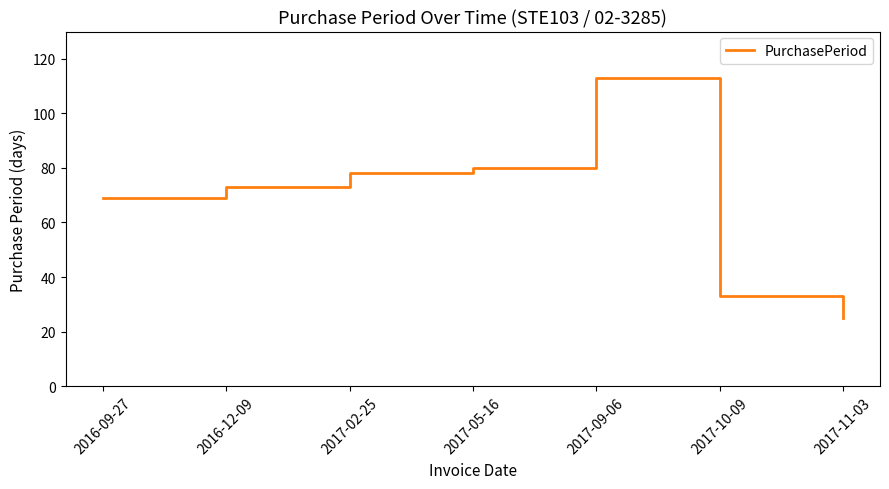

What is the change in value from 2017-05-16 to 2017-11-03?

-55